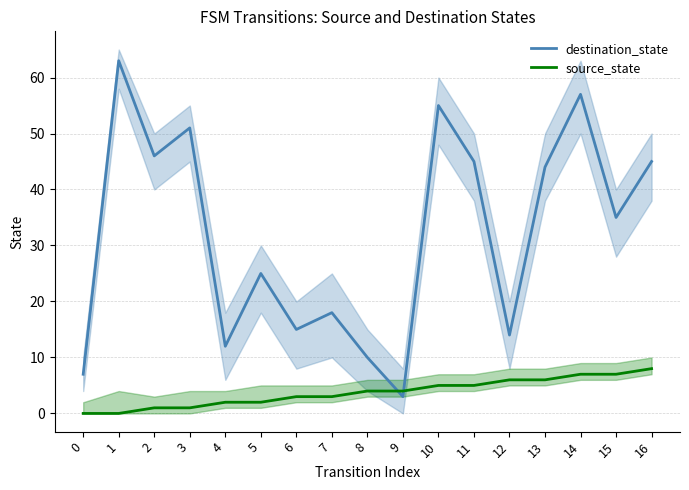

Does the chart have visible grid lines?

Yes